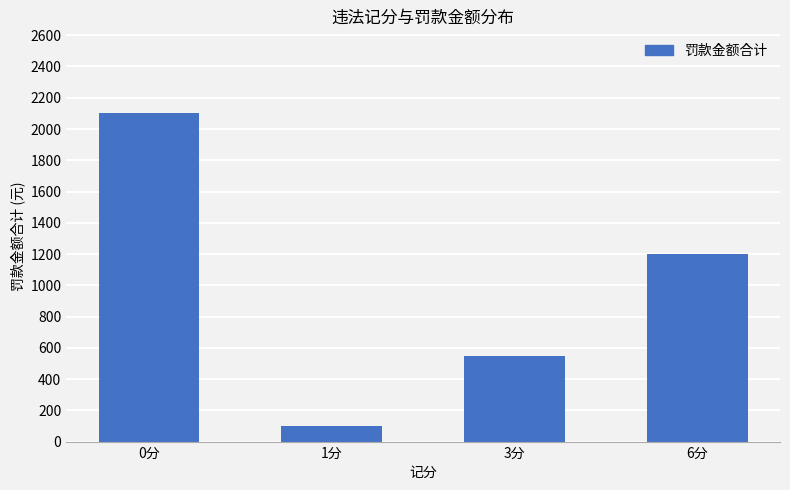

What is the average value?

988